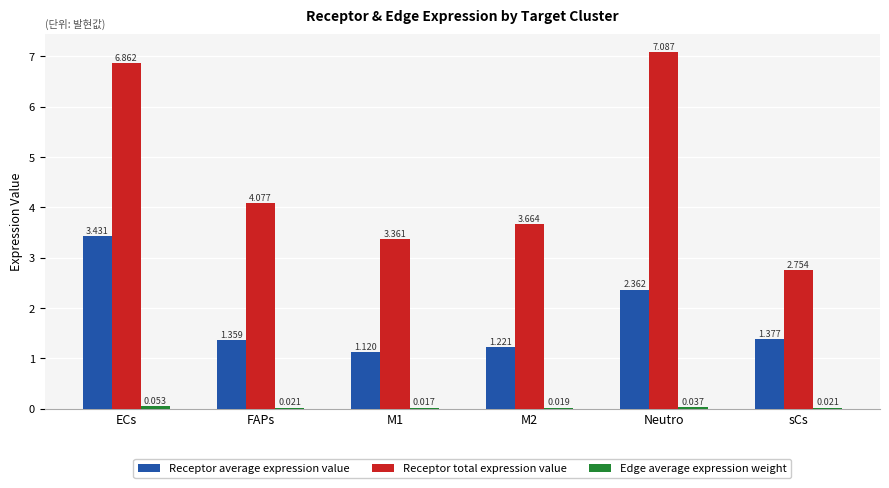

Which series changed the most between M1 and sCs?

Receptor total expression value